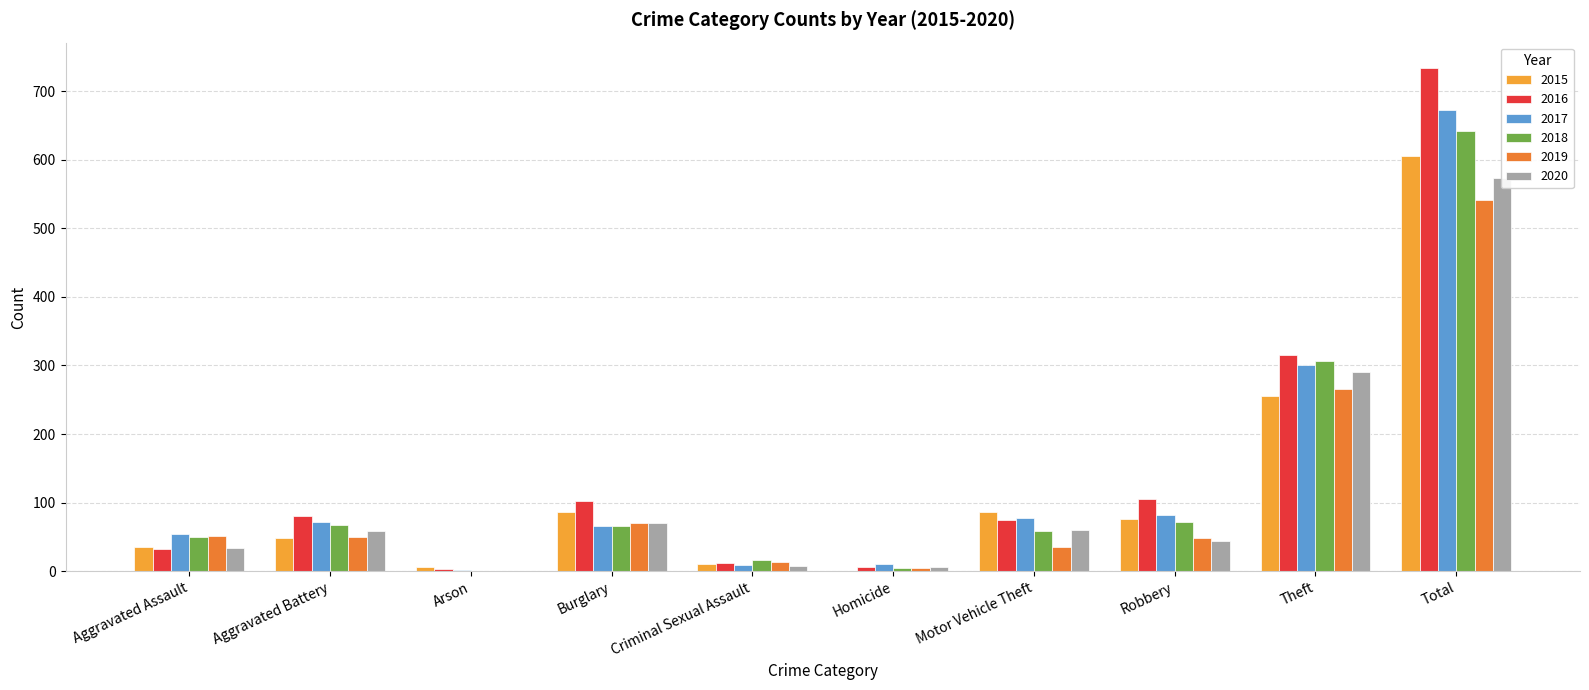

Rank the series by their maximum value, from lowest to highest.

2019, 2020, 2015, 2018, 2017, 2016